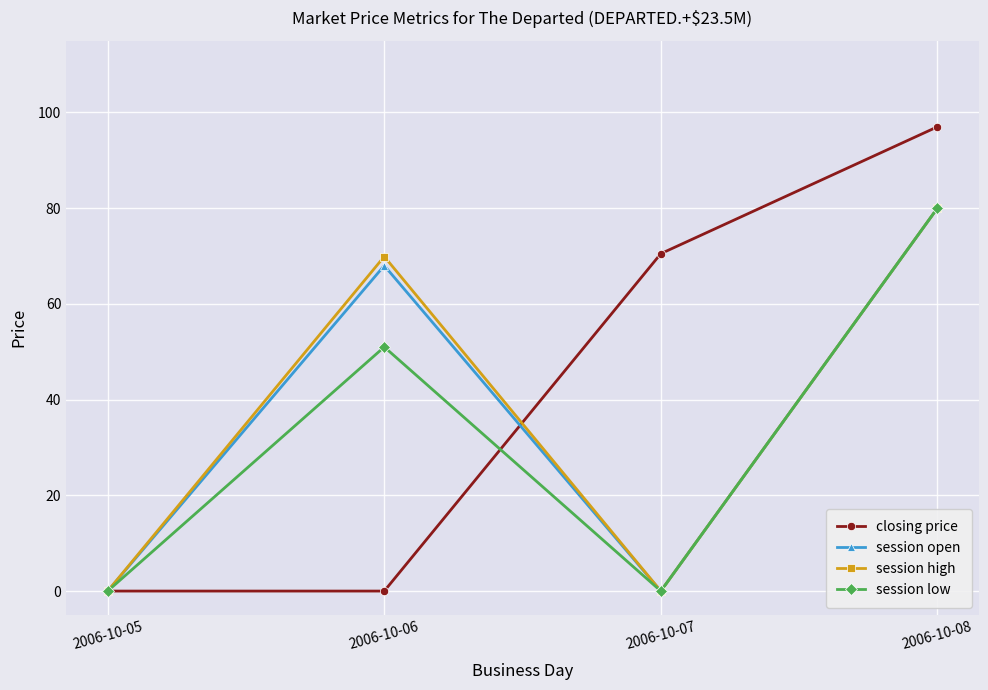

True or false: session open and closing price cross at least once.

True